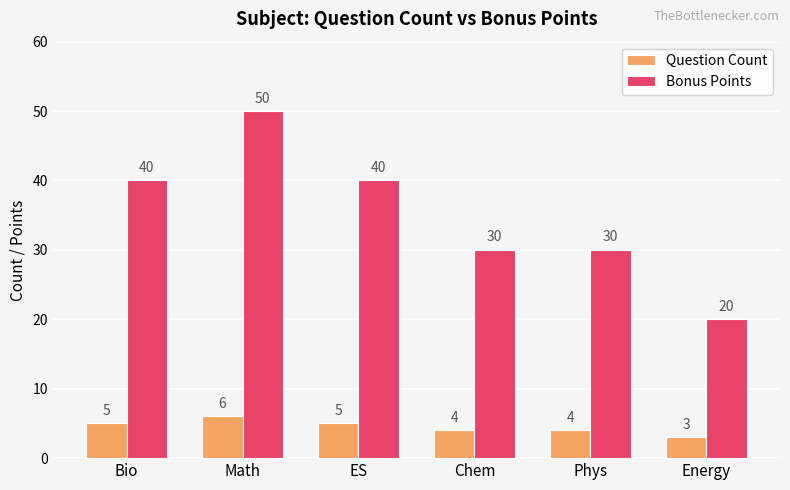

Reading left to right, what are all the values shown in this chart?

Question Count: Bio=5	Math=6	ES=5	Chem=4	Phys=4	Energy=3
Bonus Points: Bio=40	Math=50	ES=40	Chem=30	Phys=30	Energy=20